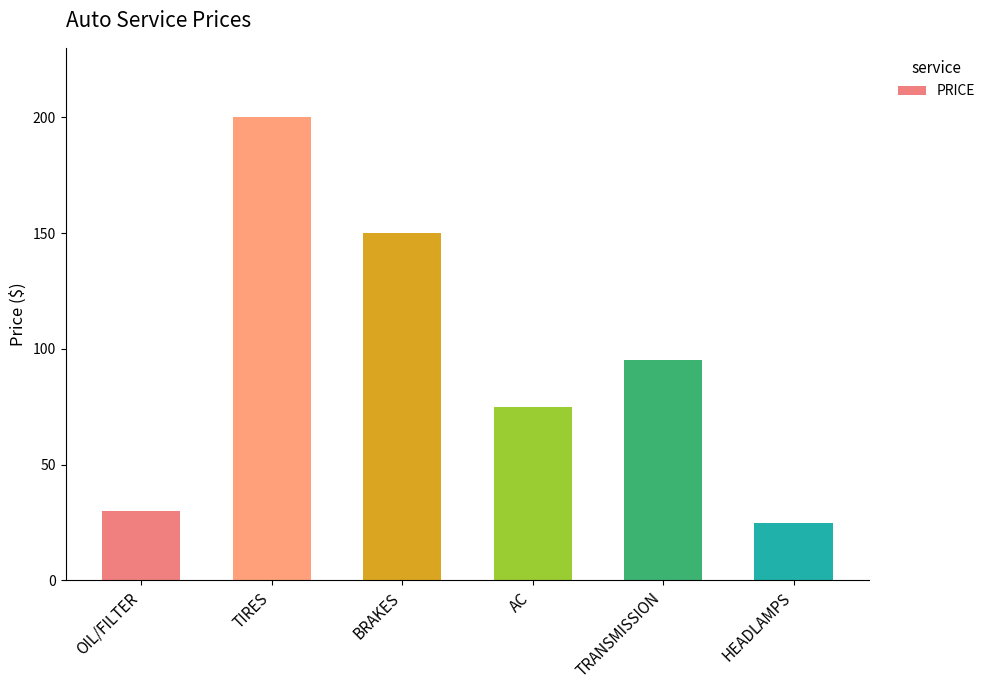

Which has a higher value, HEADLAMPS or AC?

AC